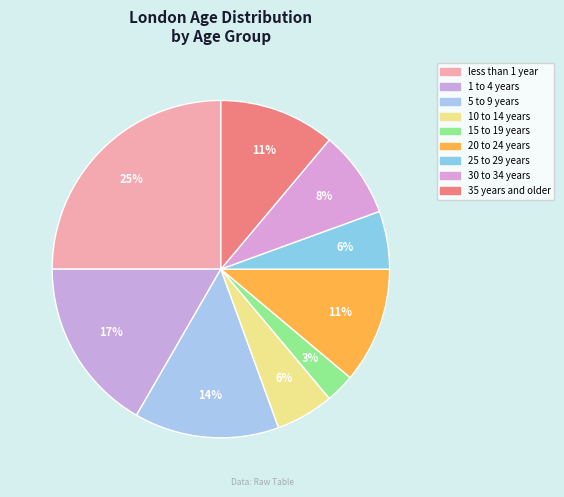

What percentage is NOT represented by 5 to 9 years?

86.1%